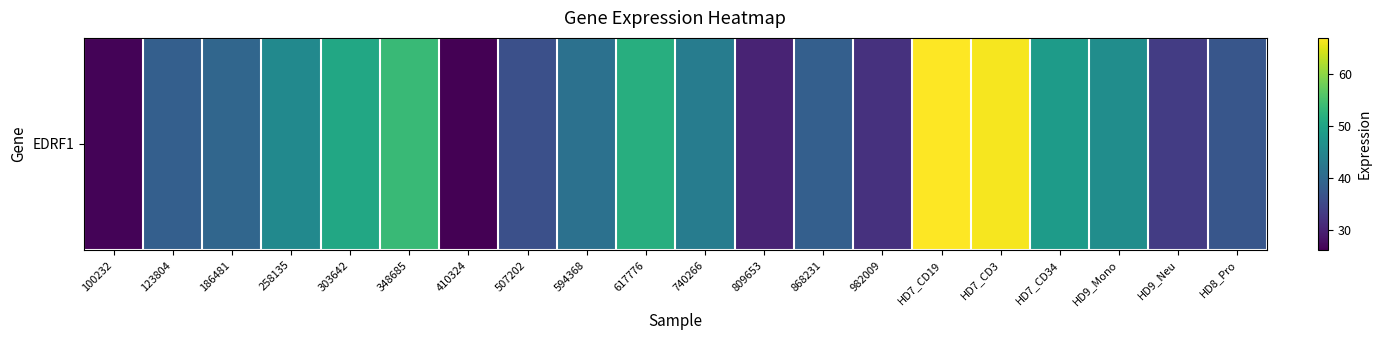

List the labels in order of value, largest first.

HD7_CD19, HD7_CD3, 348685, 617776, 303642, HD7_CD34, HD9_Mono, 258135, 740266, 594368, 186481, 868231, 123804, HD8_Pro, 507202, HD9_Neu, 982009, 809653, 100232, 410324